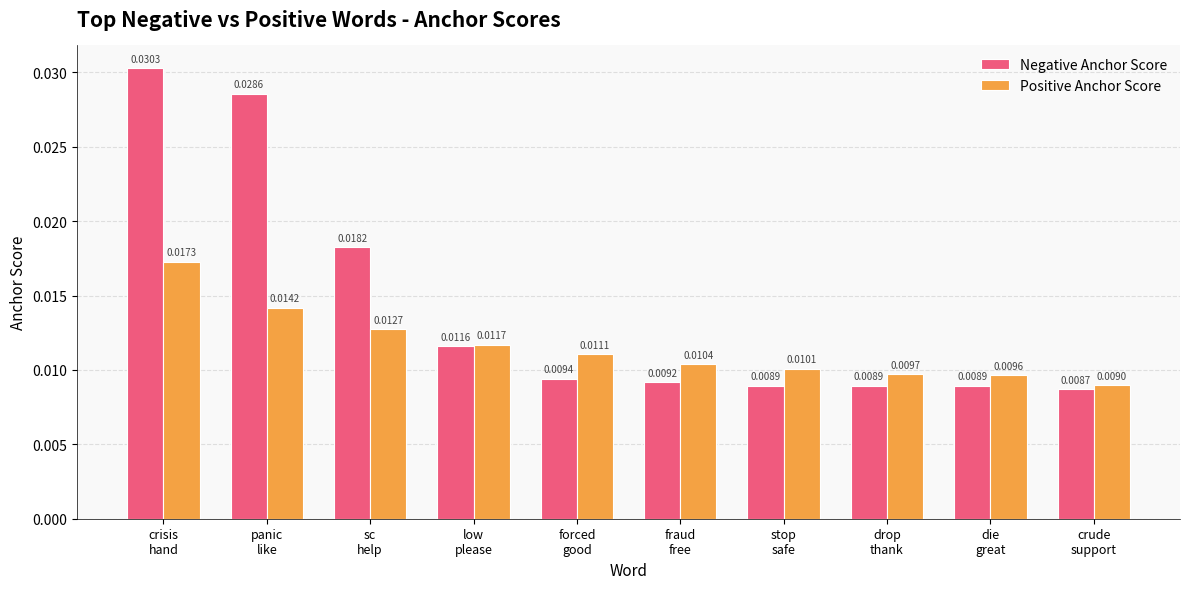

Which series has the largest total across all categories?

Negative Anchor Score